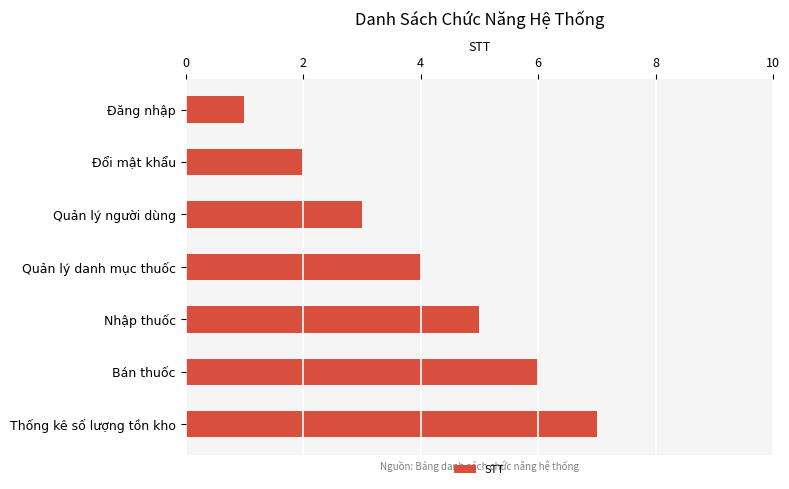

Between Đăng nhập and Quản lý người dùng, which is larger?

Quản lý người dùng